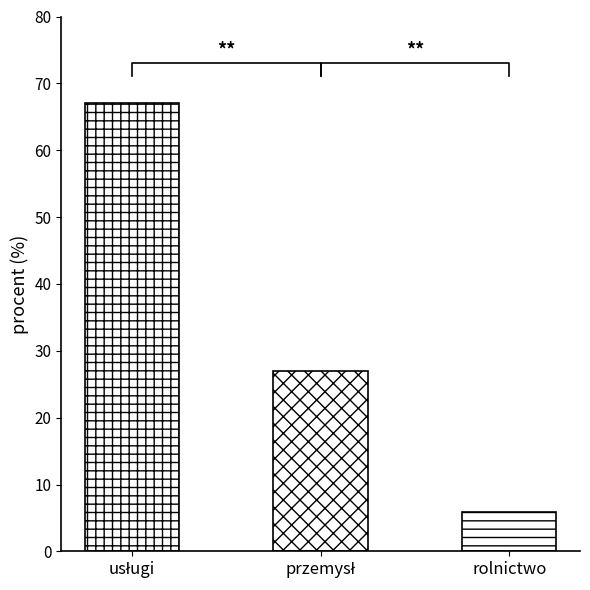

What is the ratio of the value at przemysł to the value at usługi?

0.4